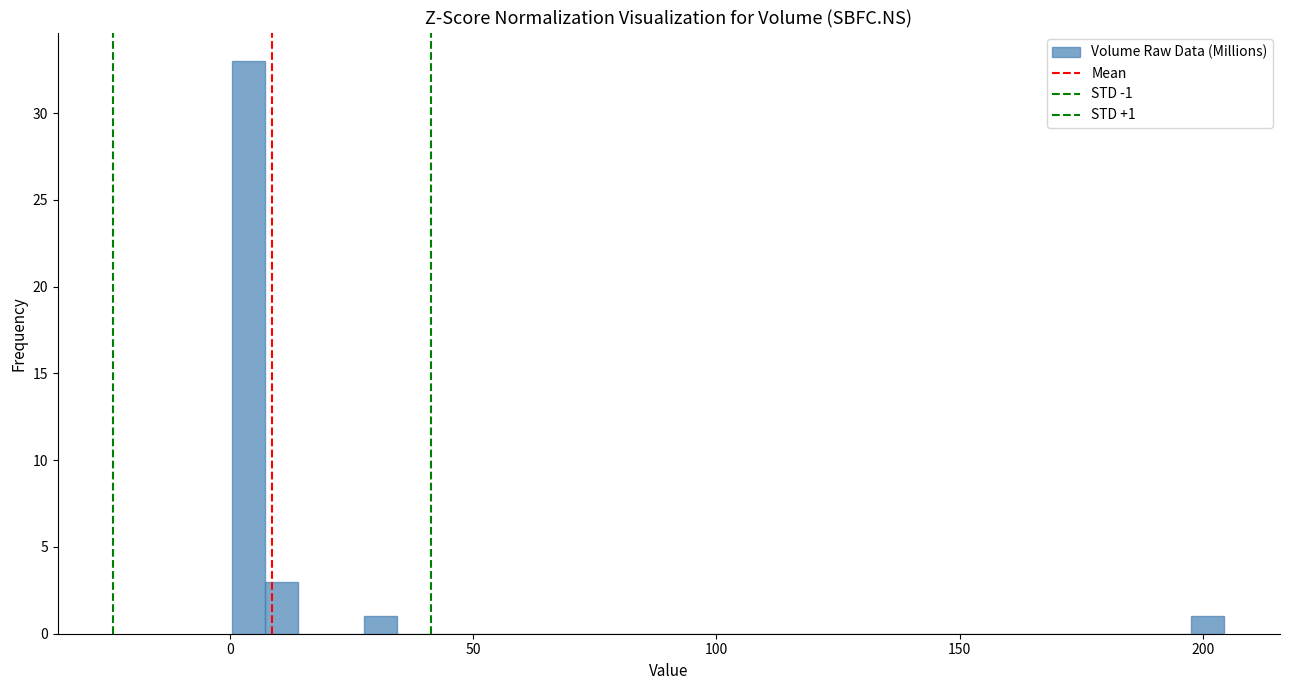

Read against the x-axis, roughly where is the centre of the tallest bar?

5